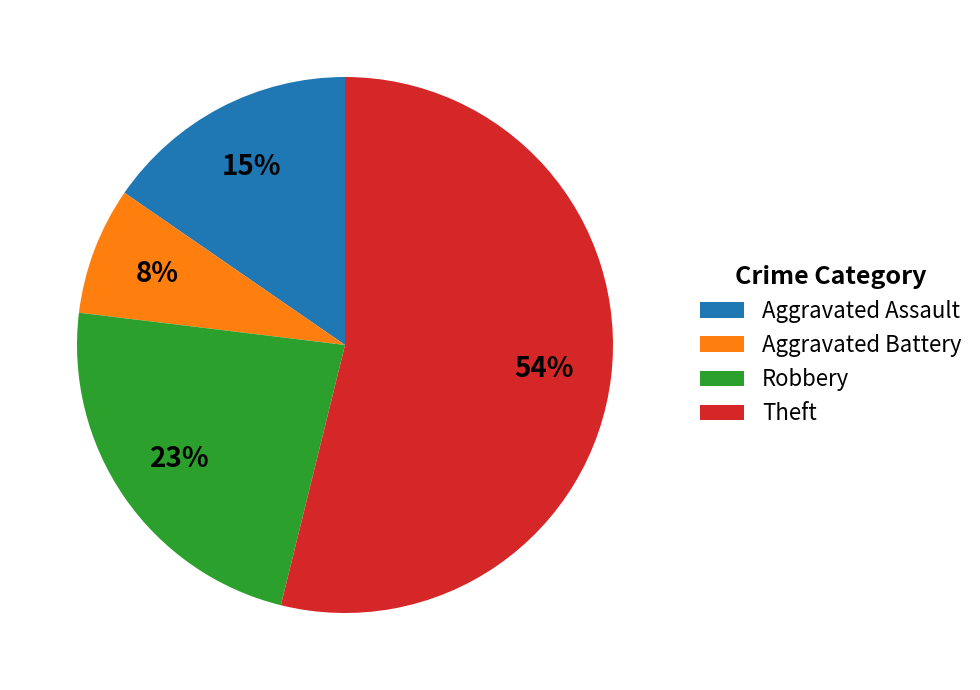

To the nearest percent, what portion does Aggravated Battery represent?

8%